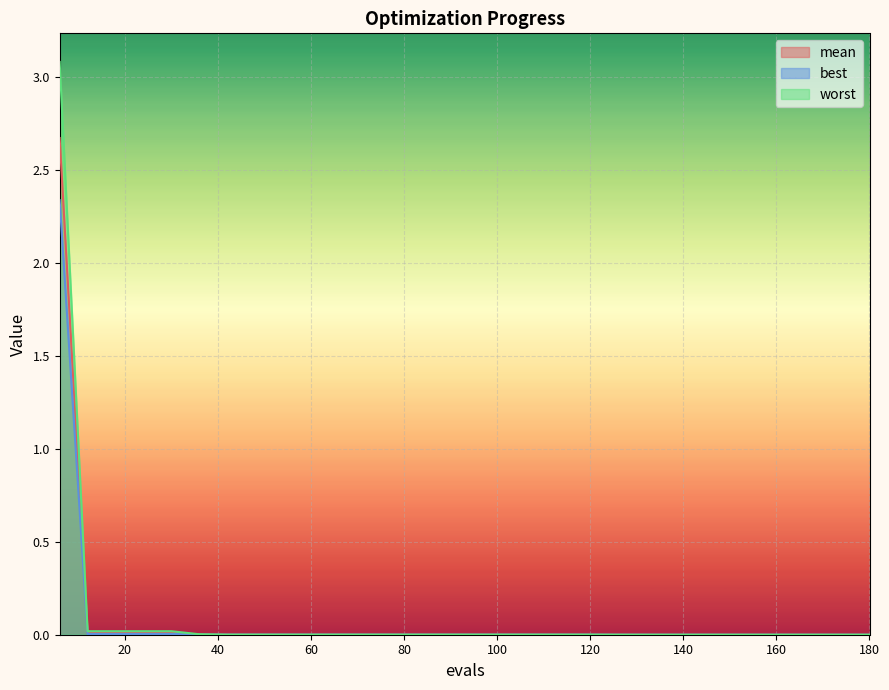

True or false: worst and mean intersect in this chart.

False